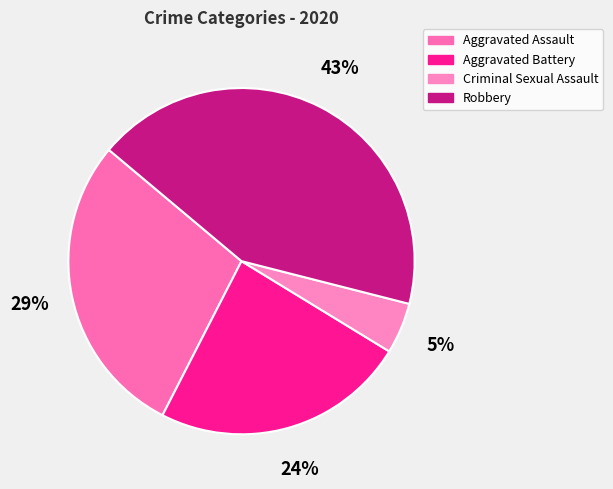

How many slices are in this pie chart?

4